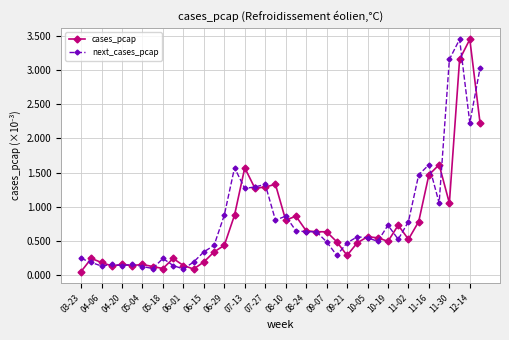

At how many categories does at least one series exceed 0?

40